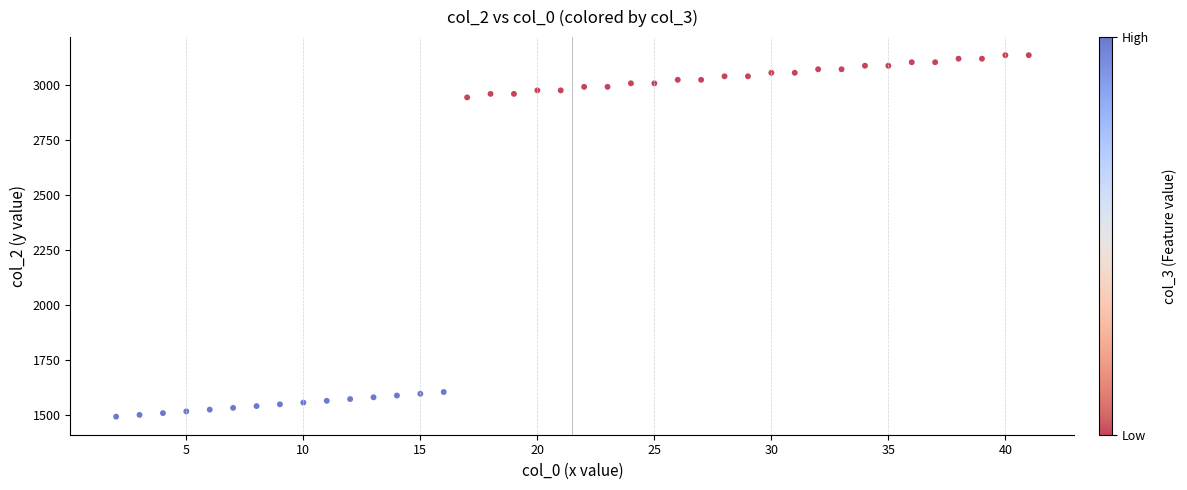

What is the range of Y values (max minus min)?

1644